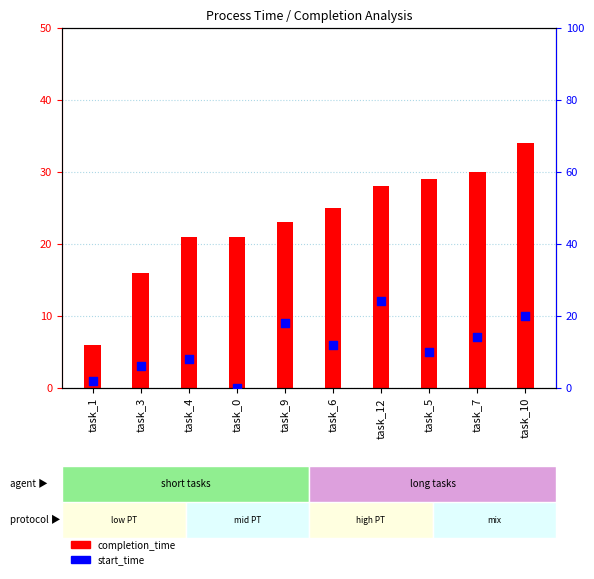

Which series reaches the minimum Y coordinate?

start_time